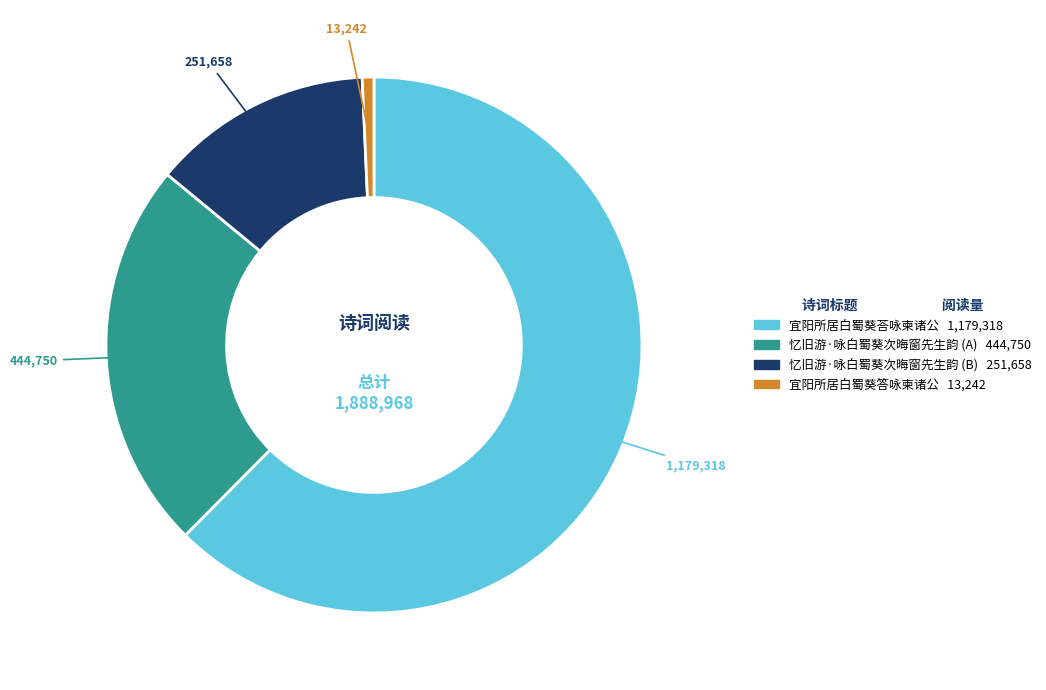

Is the sum of 忆旧游·咏白蜀葵次晦窗先生韵 (B) 251,658 and 宜阳所居白蜀葵荅咏柬诸公 1,179,318 greater than half?

Yes